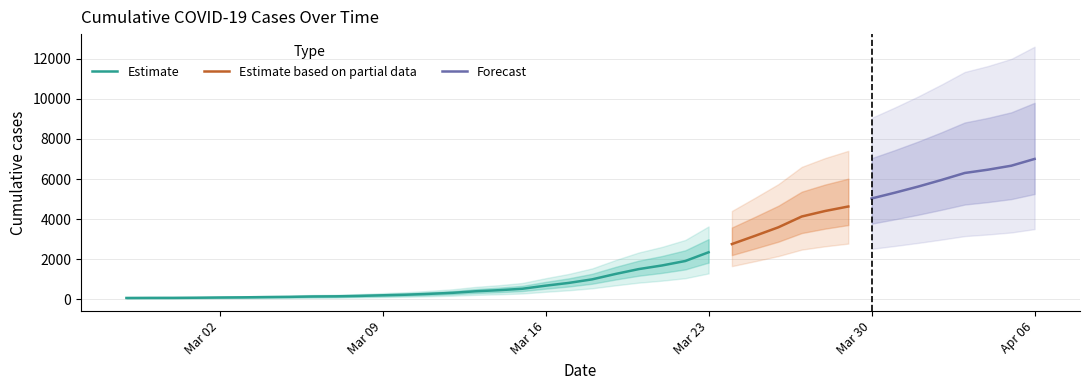

Reading left to right, extract all data points from this chart.

2020-02-27=64	2020-02-28=68	2020-02-29=69	2020-03-01=76	2020-03-02=87	2020-03-03=95	2020-03-04=108	2020-03-05=119	2020-03-06=138	2020-03-07=146	2020-03-08=167	2020-03-09=197	2020-03-10=226	2020-03-11=269	2020-03-12=320	2020-03-13=398	2020-03-14=452	2020-03-15=523	2020-03-16=677	2020-03-17=816	2020-03-18=993	2020-03-19=1261	2020-03-20=1505	2020-03-21=1686	2020-03-22=1909	2020-03-23=2345	2020-03-24=2754	2020-03-25=3168	2020-03-26=3593	2020-03-27=4130	2020-03-28=4404	2020-03-29=4630	2020-03-30=5030	2020-03-31=5319	2020-04-01=5624	2020-04-02=5954	2020-04-03=6303	2020-04-04=6468	2020-04-05=6666	2020-04-06=7004